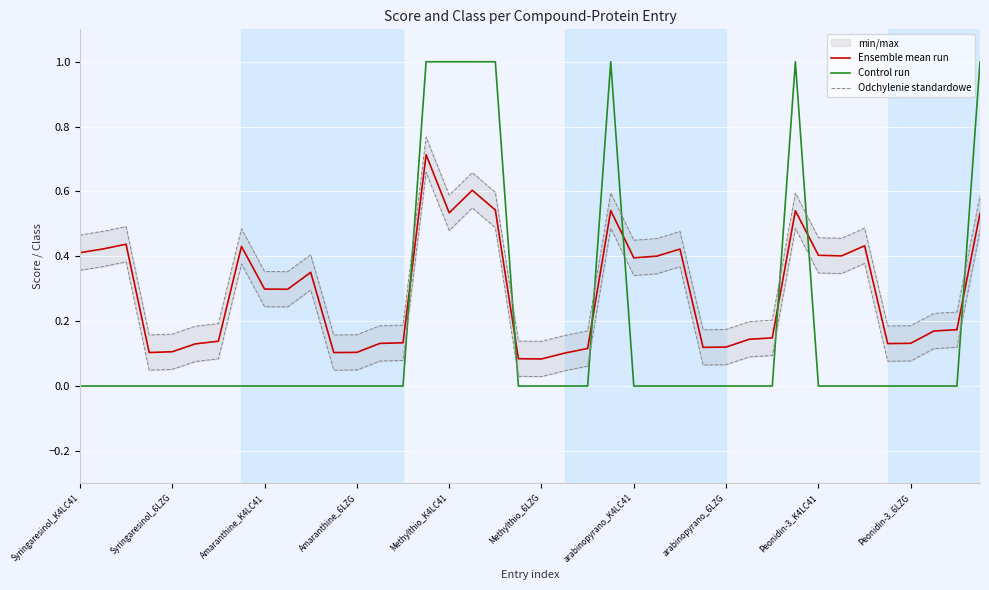

At which label is Control run closest to 0?

Syringaresinol_K4LC41